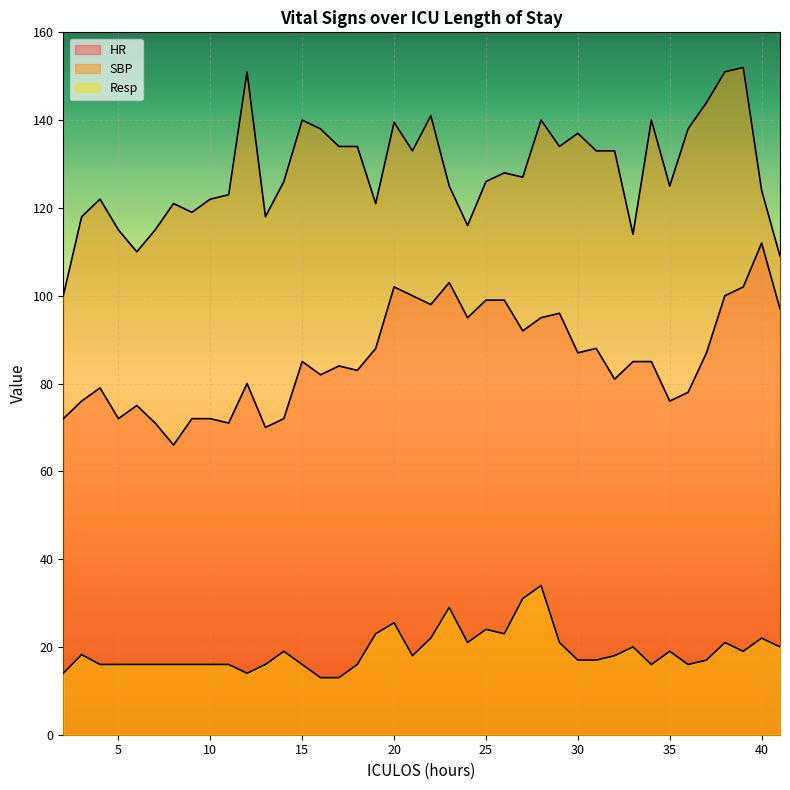

What are all the series names shown in the legend?

HR, SBP, Resp